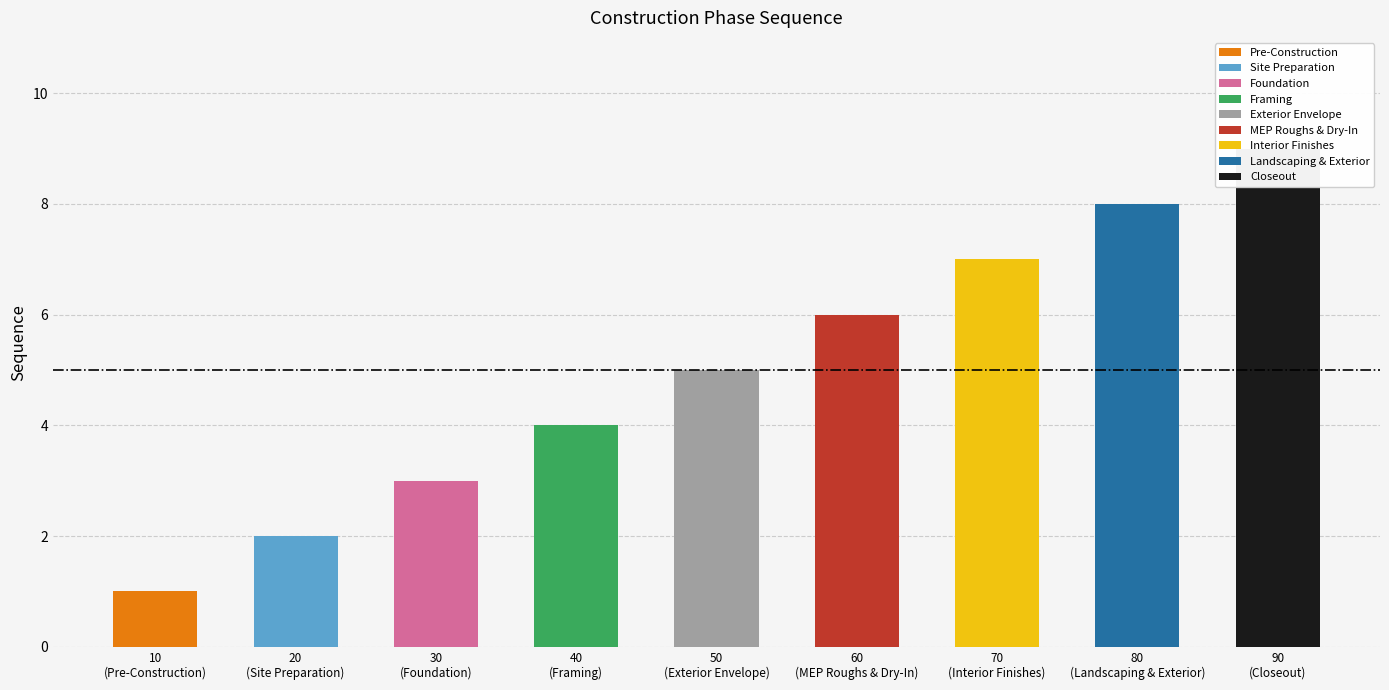

What is the greatest value displayed?

9